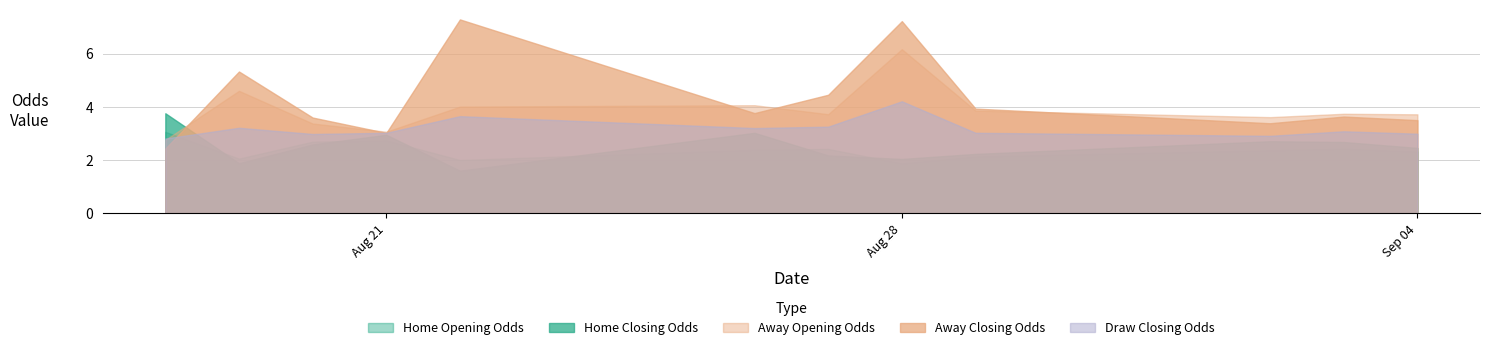

List the series in order of their peak value, lowest first.

Home Opening Odds, Home Closing Odds, Draw Closing Odds, Away Opening Odds, Away Closing Odds